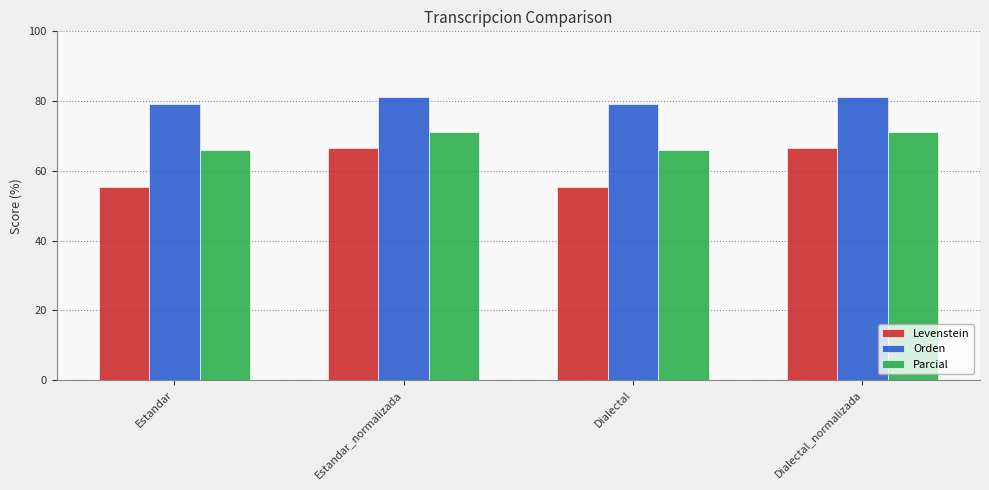

Is it true that Levenstein equals 66.7 at Dialectal_normalizada?

True